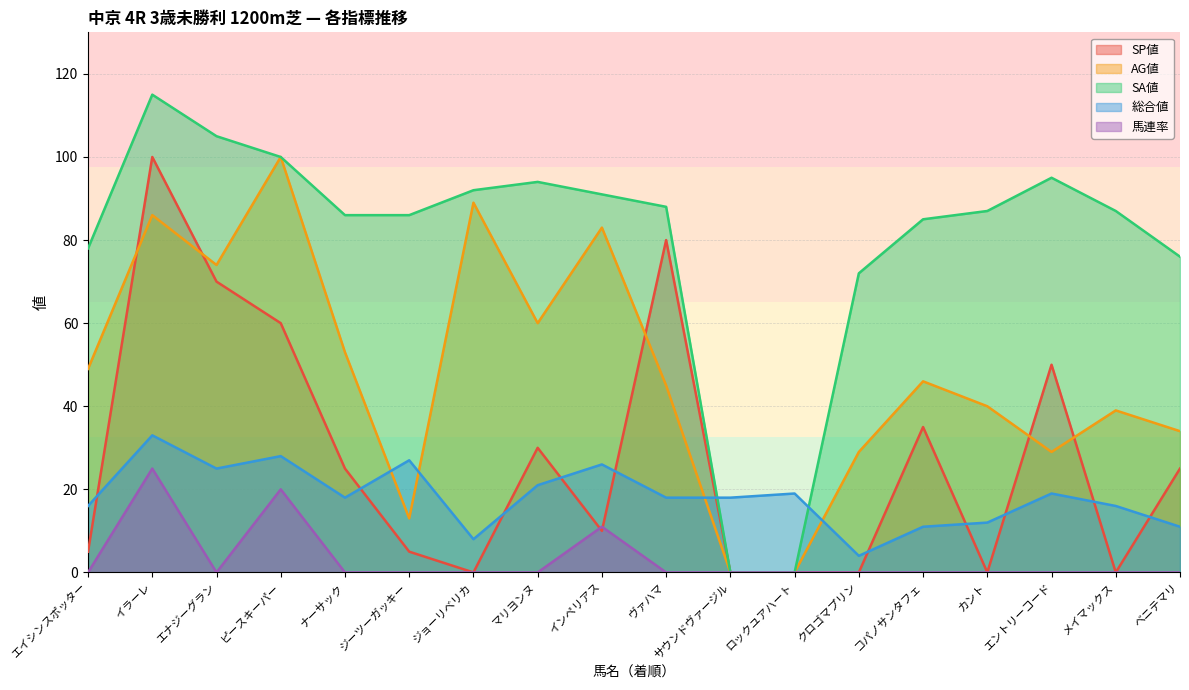

How many data points in 総合値 are less than 18?

7